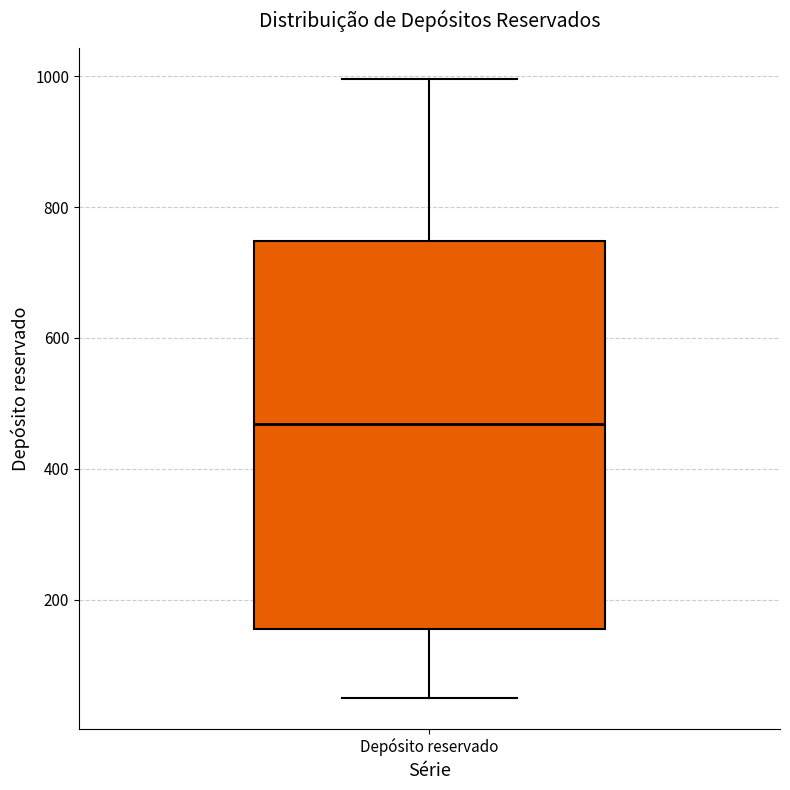

Read this box plot against the y-axis: the position of the median line, the range covered by the box, and the ends of both whiskers. The values are not printed on the chart, so give them approximately, as read against the axis.

median 460, box 160 to 740, whiskers 60 to 1000